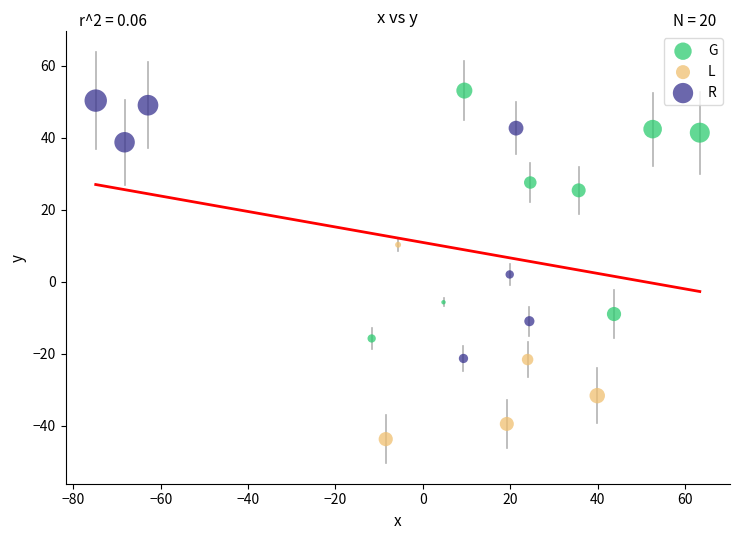

Which series reaches the minimum Y coordinate?

L